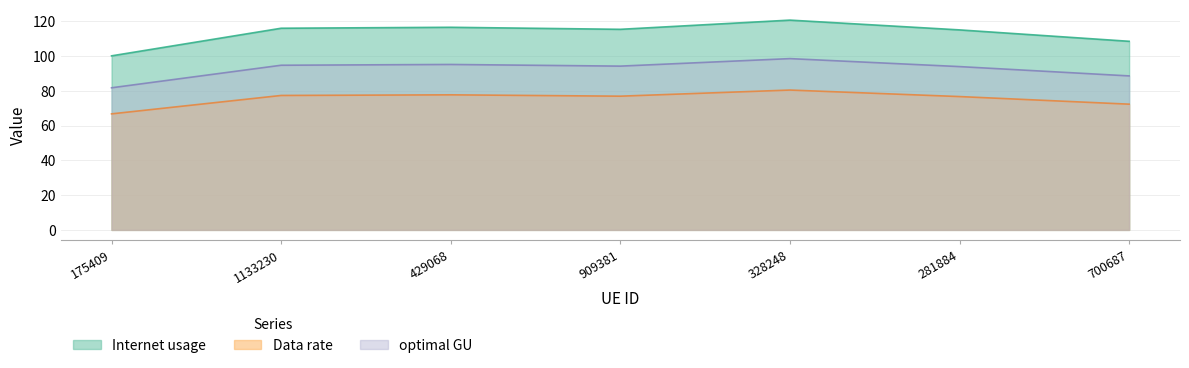

What is the label of the 1st point from the left?

175409